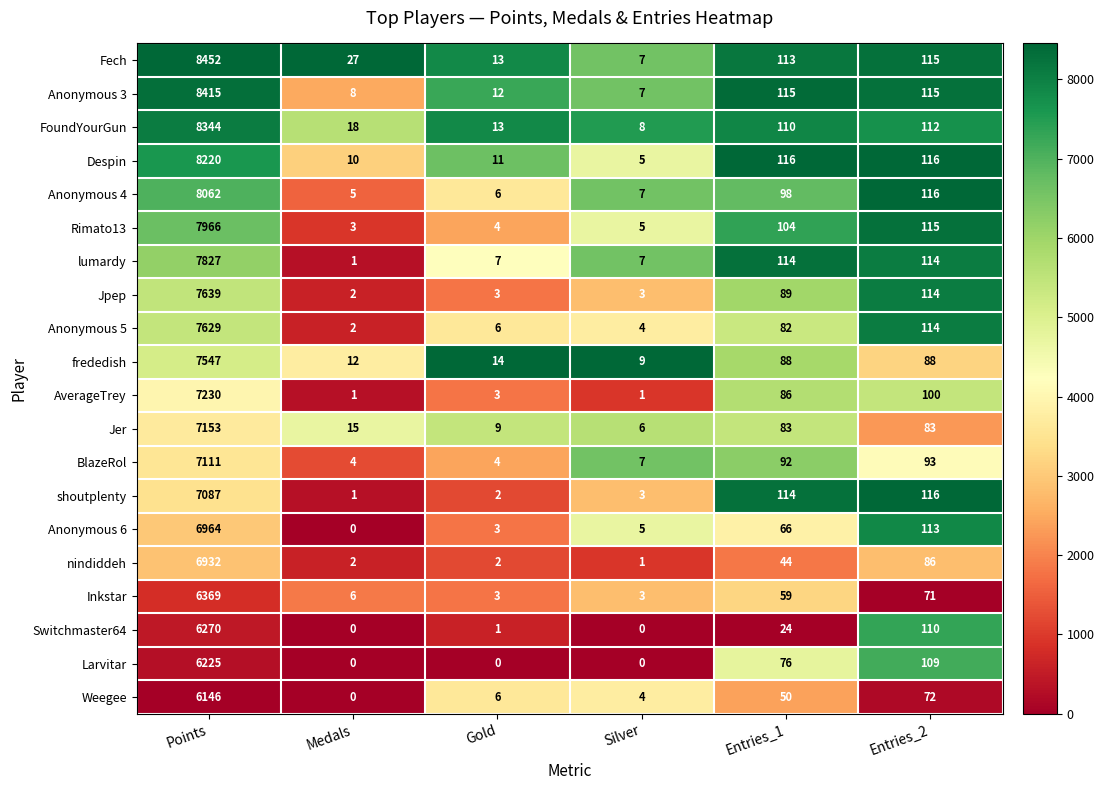

What is the difference between the Jer values at Entries_1 and Silver?

77